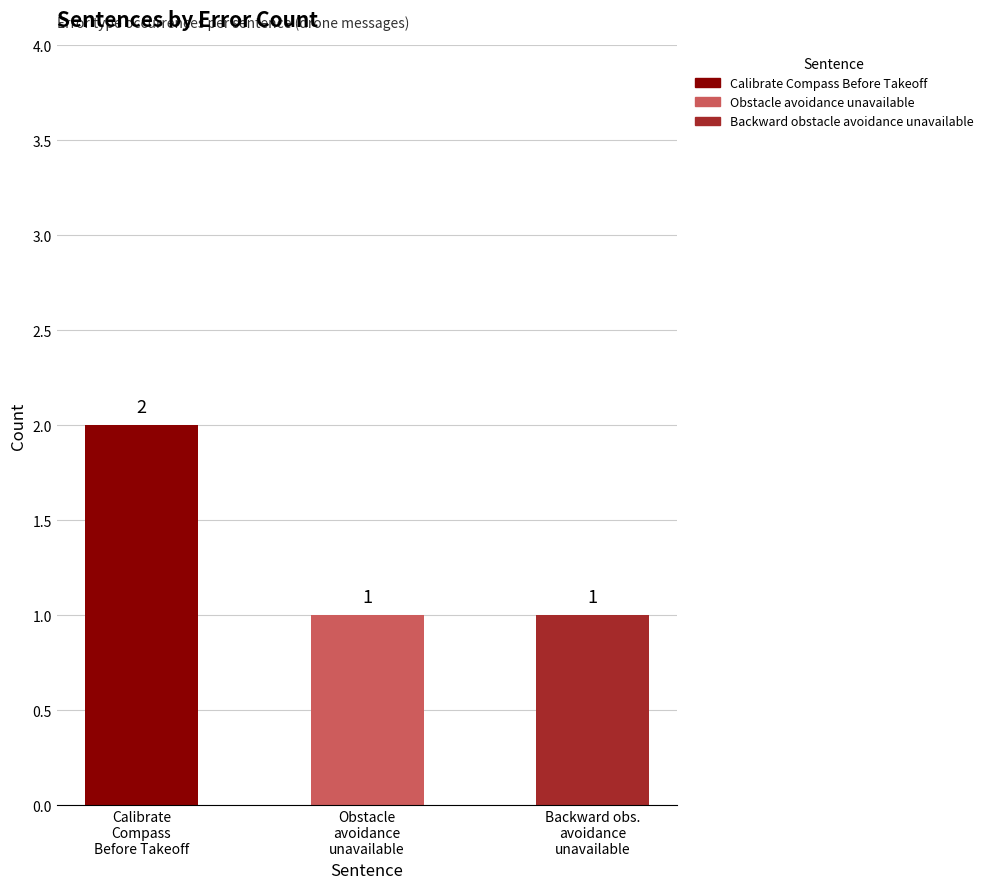

How many data points does each series have?

3